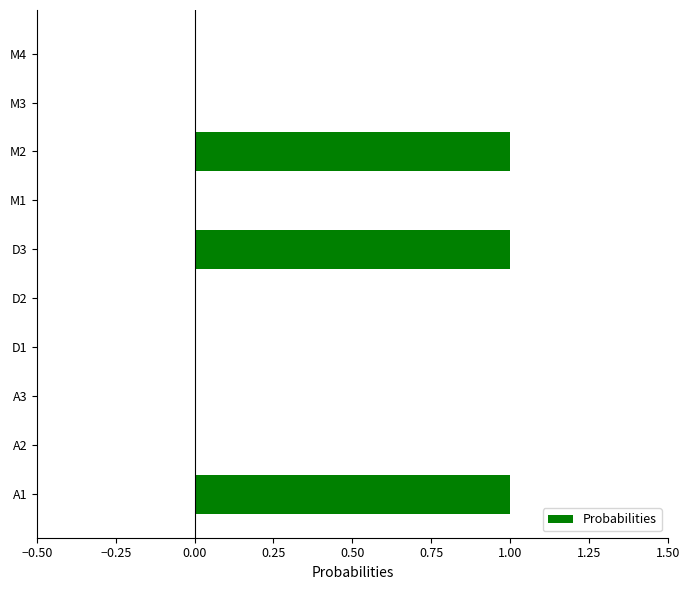

Between D2 and A1, which is larger?

A1